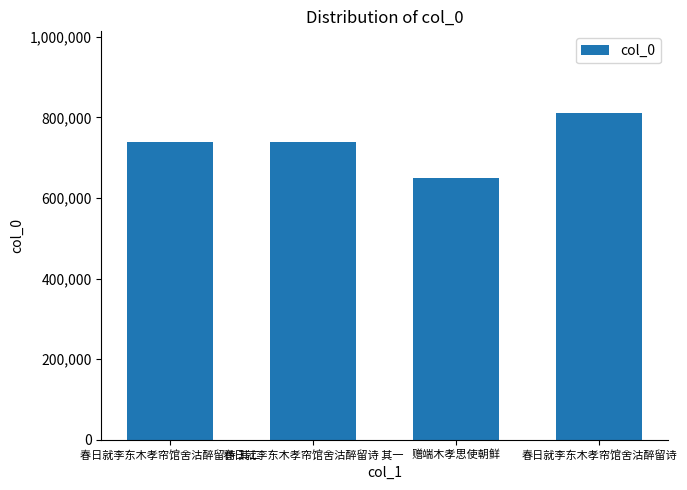

What is the average value?

735375